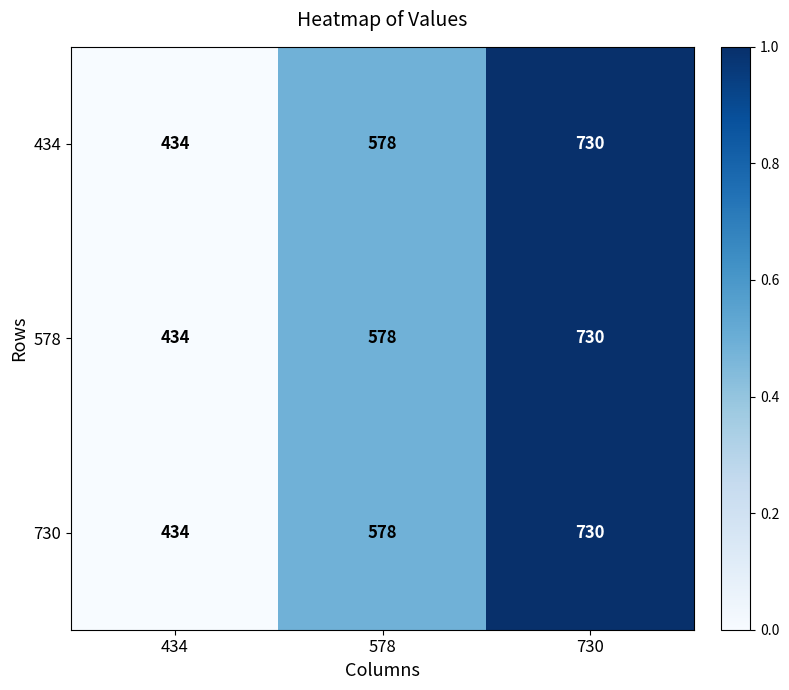

How many distinct data groups are displayed?

3